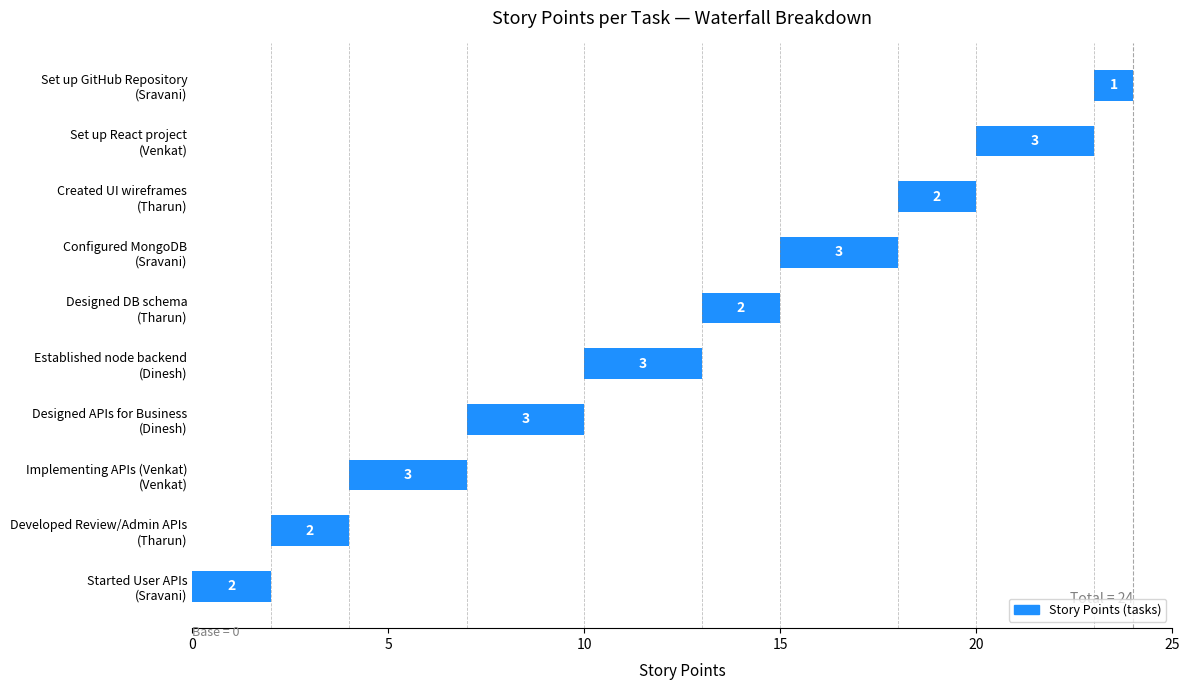

The value at Sravani is 2. True or false?

True